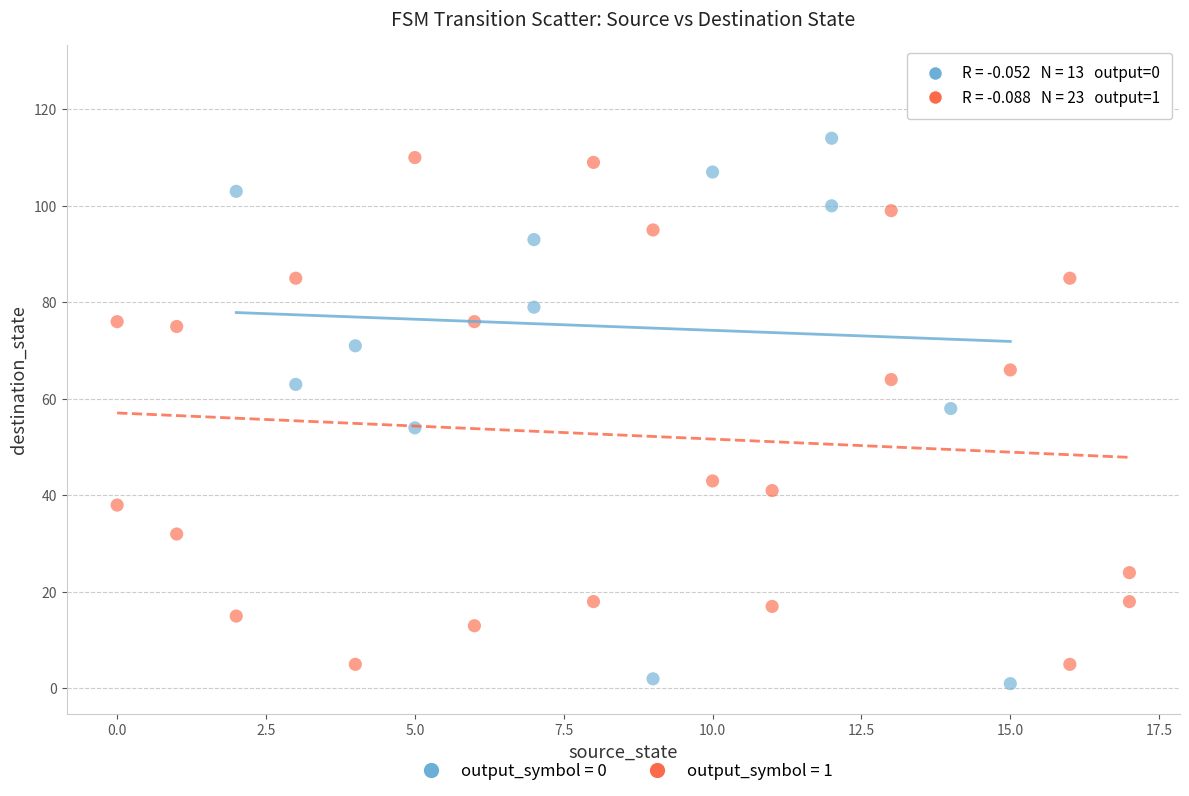

Which series contains the lowest Y value?

output_symbol = 0